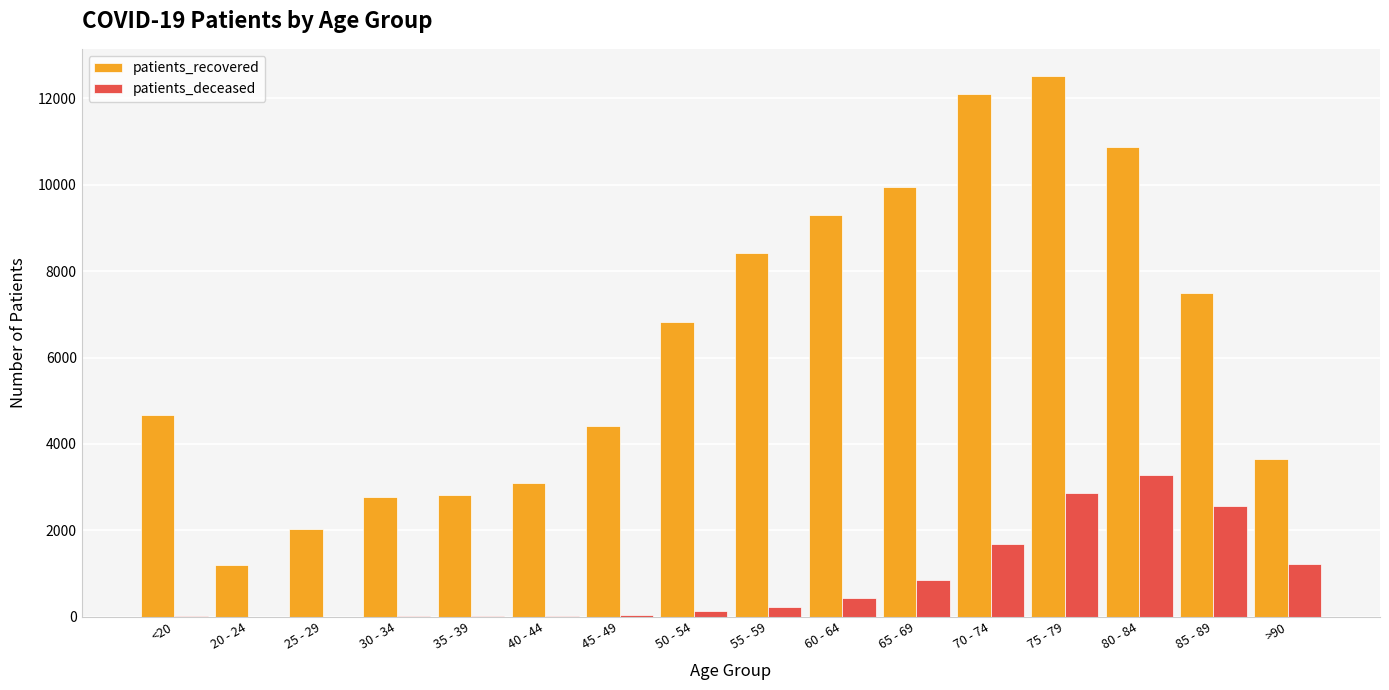

Where is patients_recovered nearest to the value 6855?

50 - 54